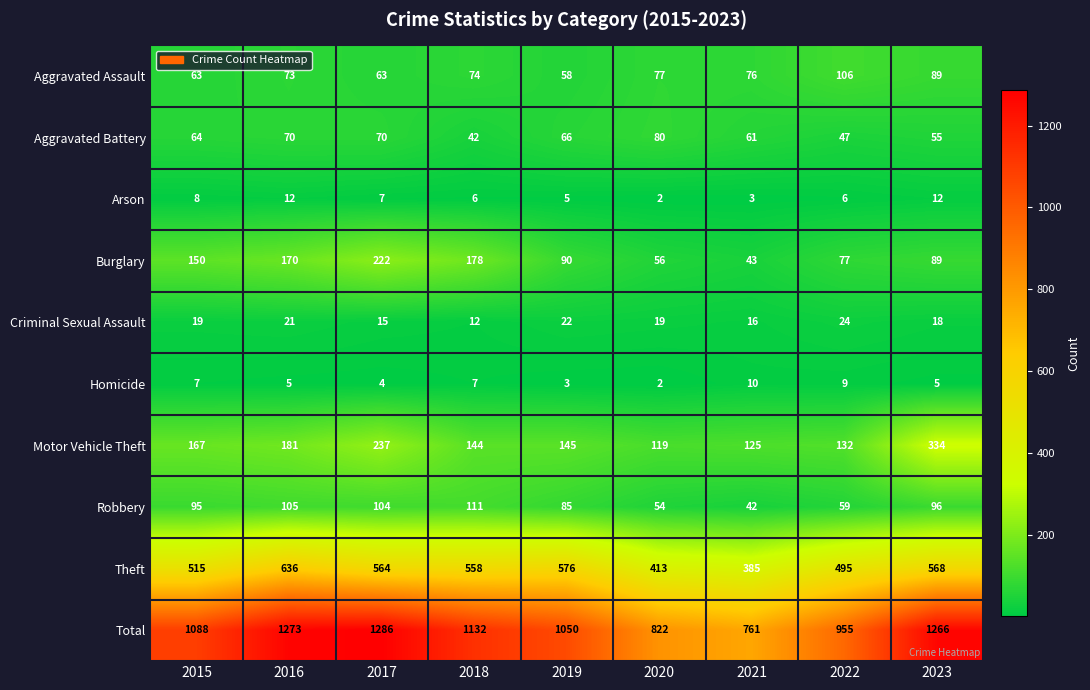

At how many categories does at least one series exceed 1237?

3